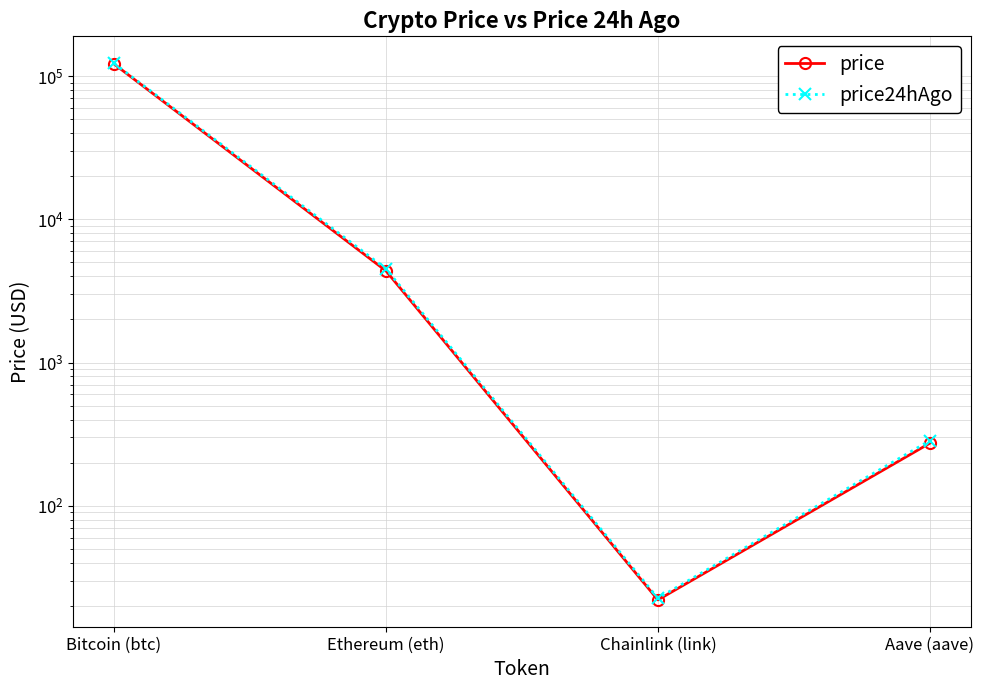

What position from the left is Bitcoin (btc)?

1